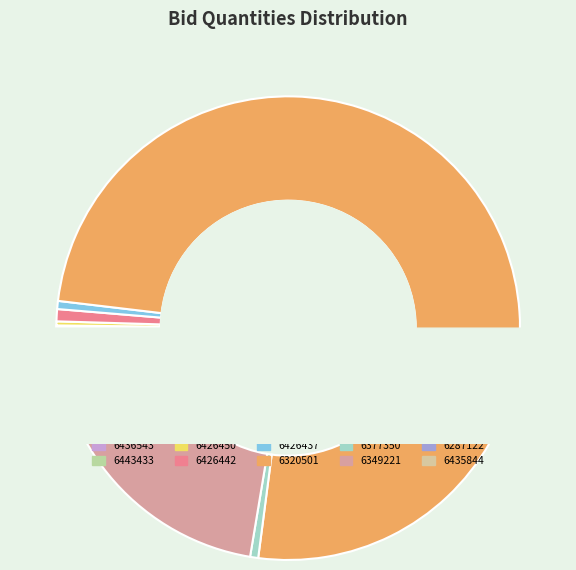

How many slices are in this pie chart?

10